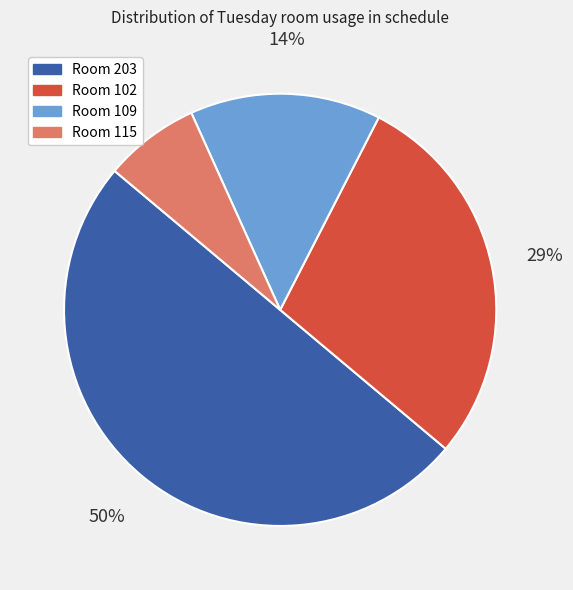

How many slices are in this pie chart?

4